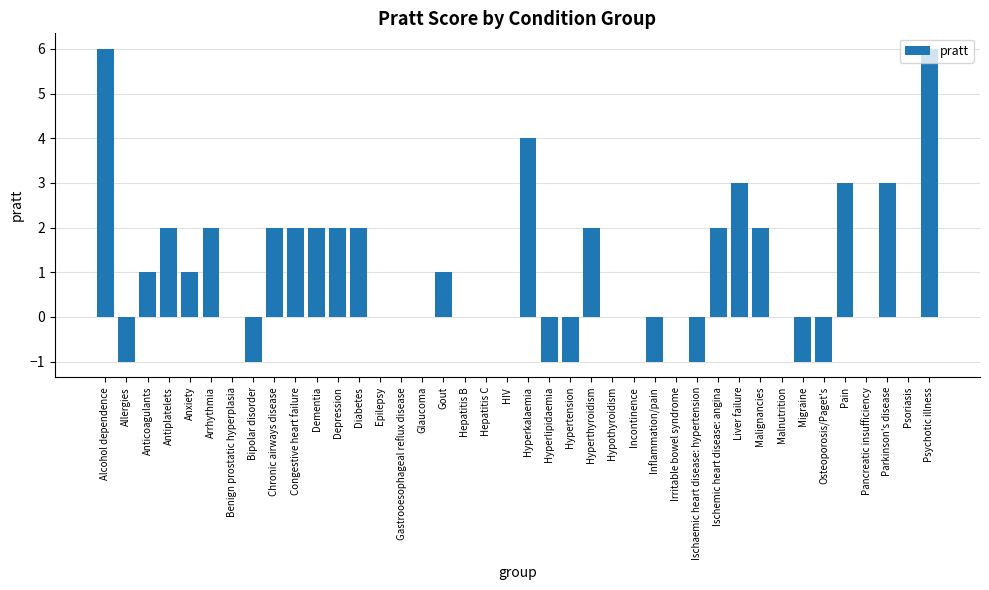

Between Allergies and Gastrooesophageal reflux disease, which is larger?

Gastrooesophageal reflux disease